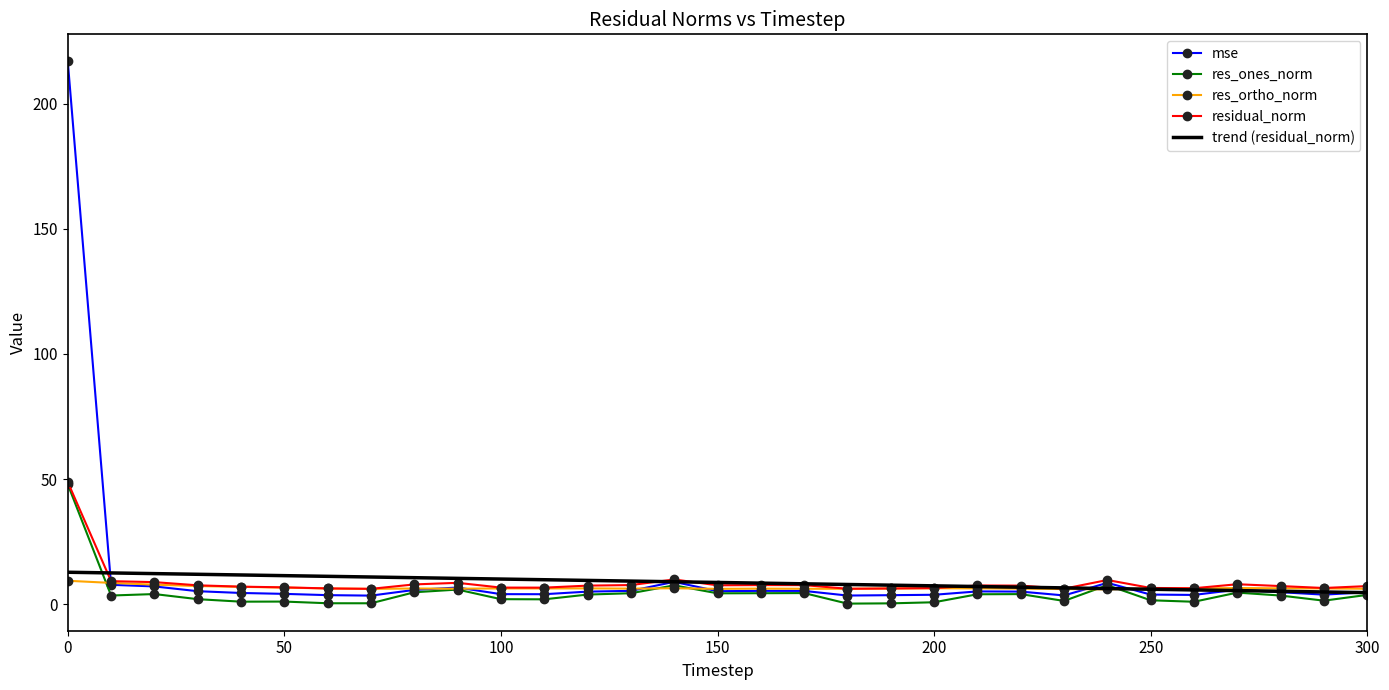

What is the maximum value shown in the chart?

216.8